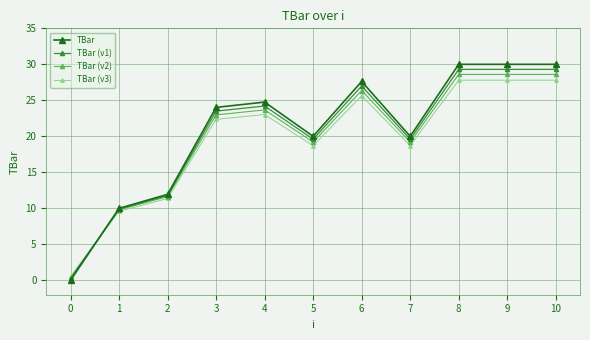

At which category does TBar (v1) reach its first local valley?

5